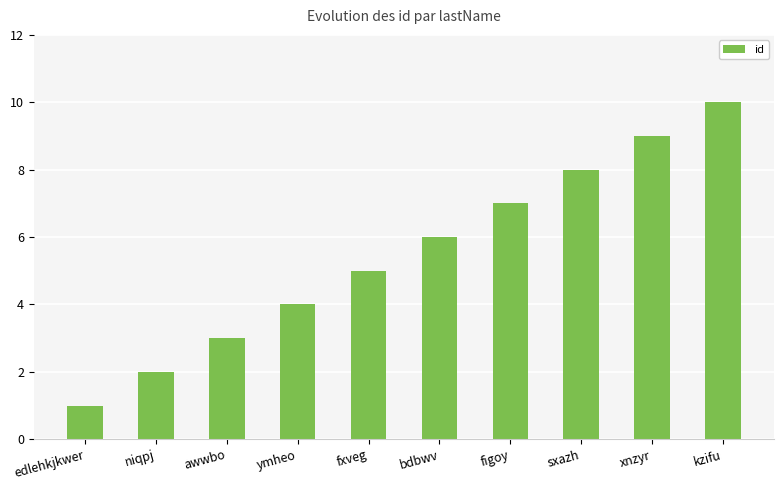

Reading right to left, what are all the values shown in this chart?

kzifu=10	xnzyr=9	sxazh=8	figoy=7	bdbwv=6	fxveg=5	ymheo=4	awwbo=3	niqpj=2	edlehkjkwer=1